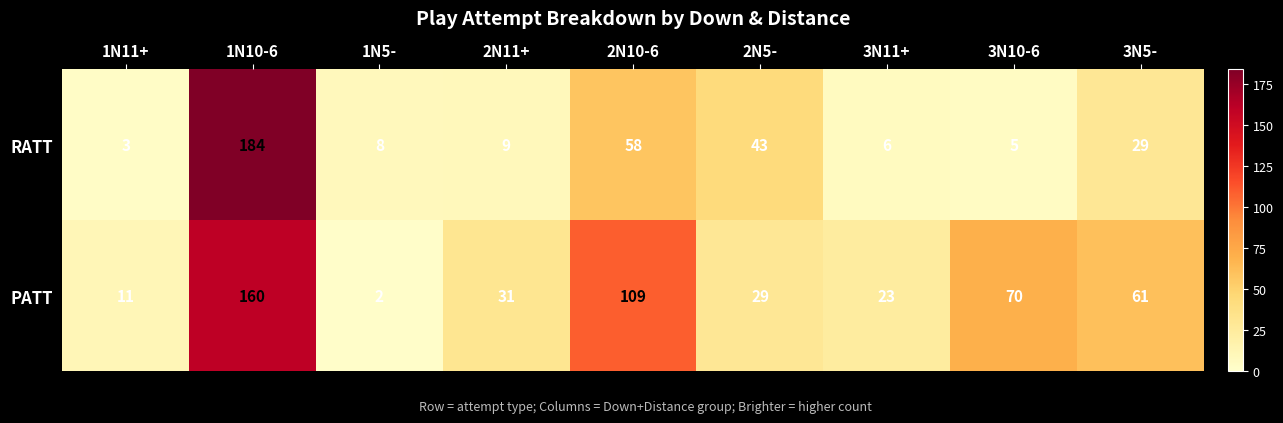

What is the sum of the RATT values at 3N11+ and 3N5-?

35